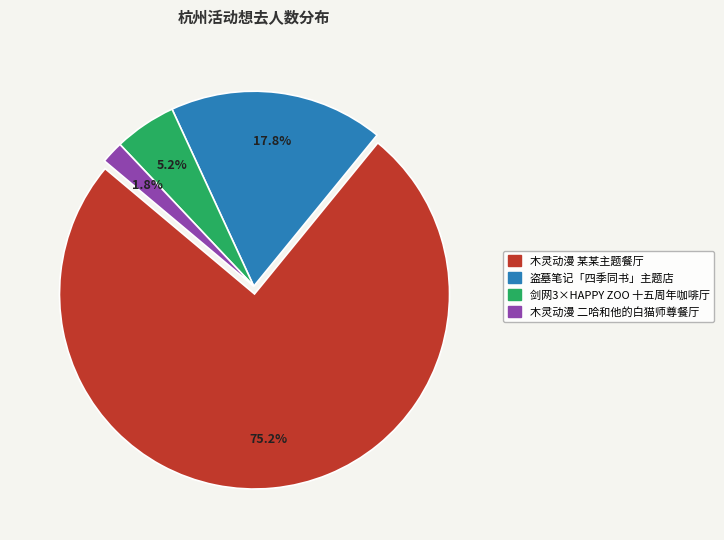

What percentage is NOT represented by 木灵动漫 某某主题餐厅?

24.8%